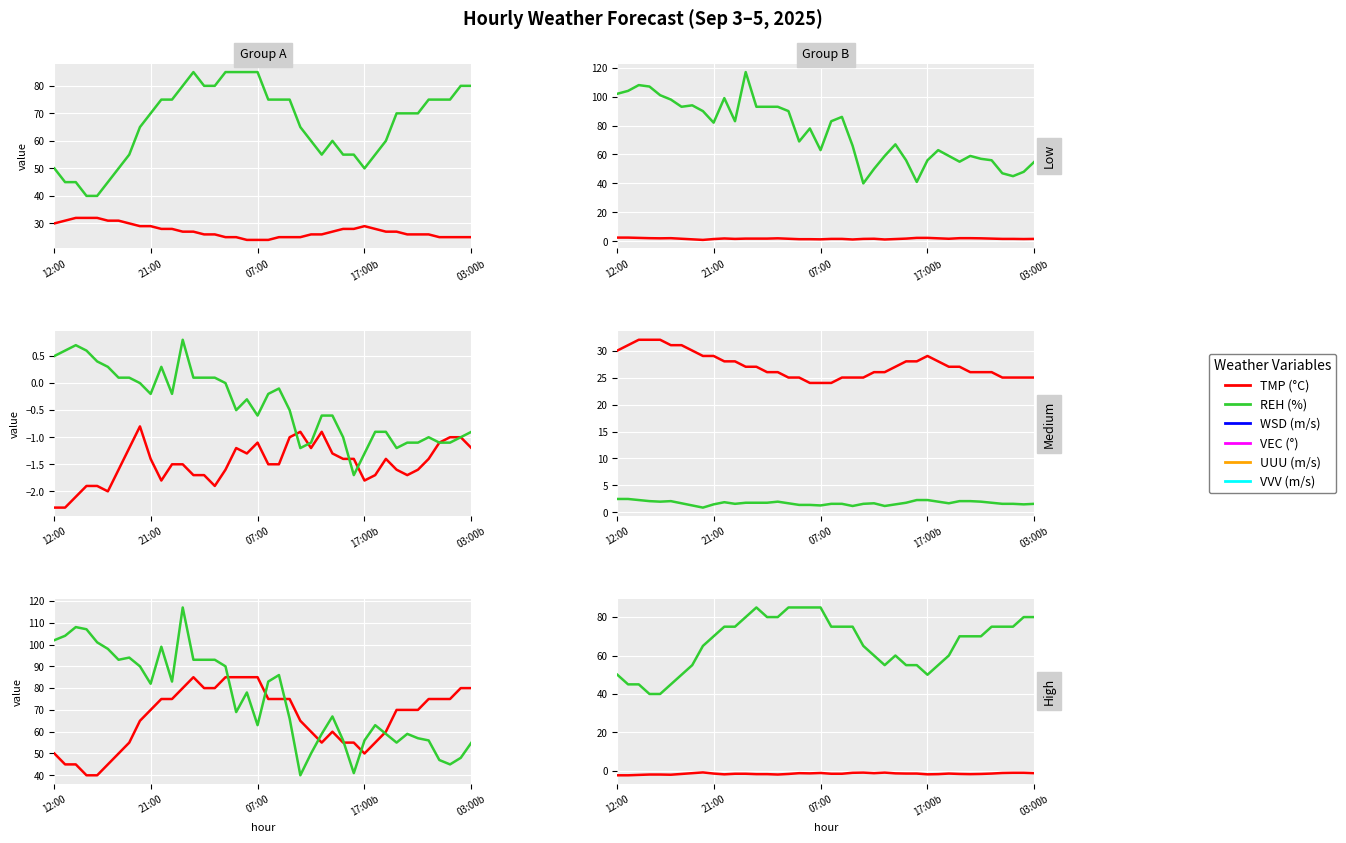

What is the average value of the UUU (m/s) series?

-1.5